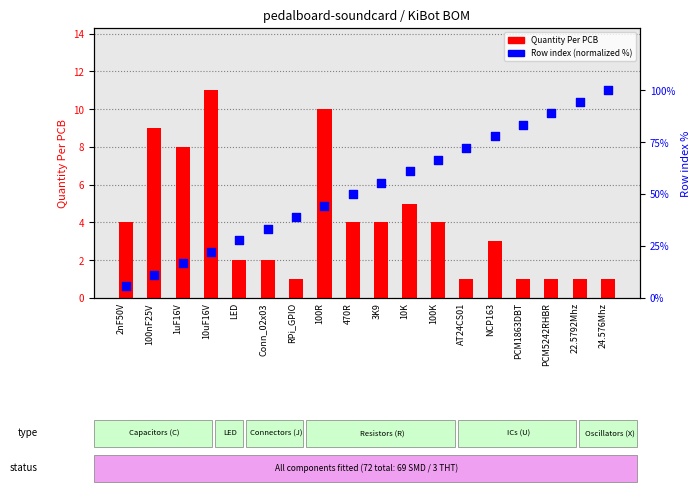

What is the total value across all series at 470R?

54.0